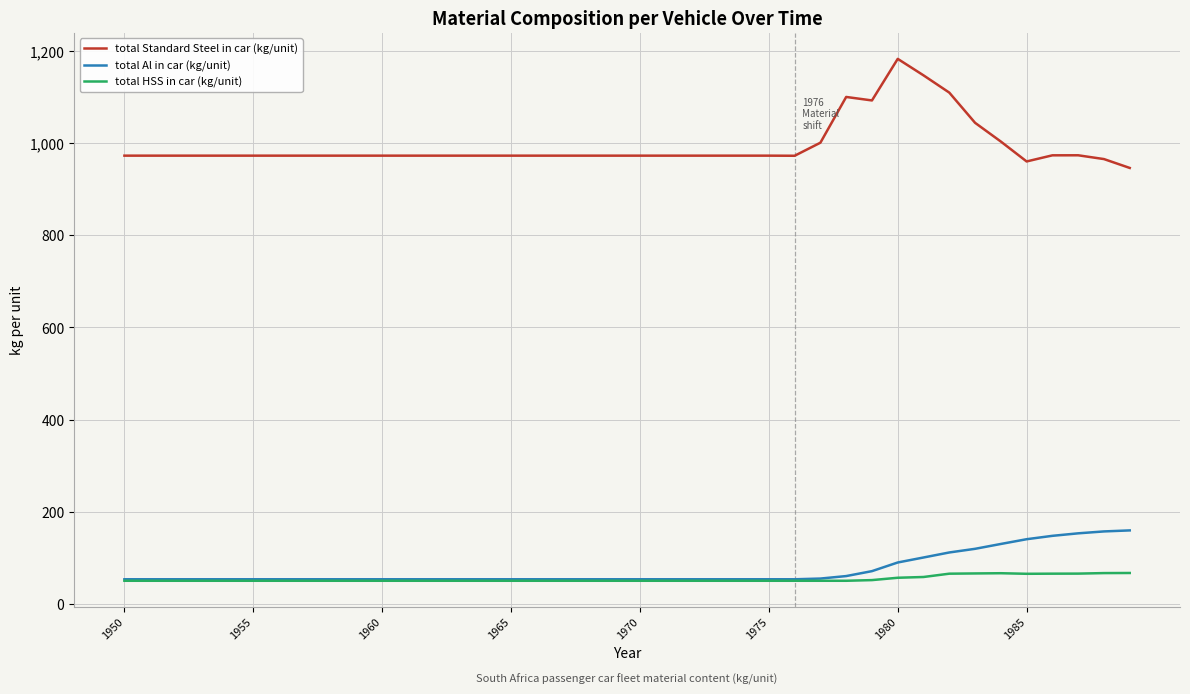

True or false: total Al in car (kg/unit) and total Standard Steel in car (kg/unit) cross at least once.

False